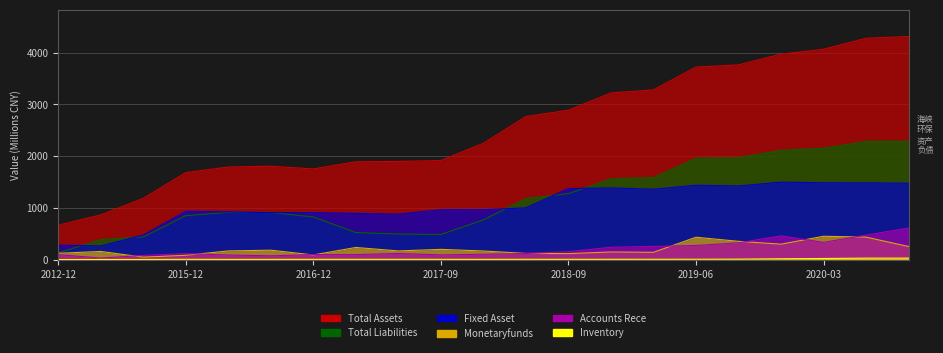

Which label corresponds to the smallest value in the chart?

2012-12